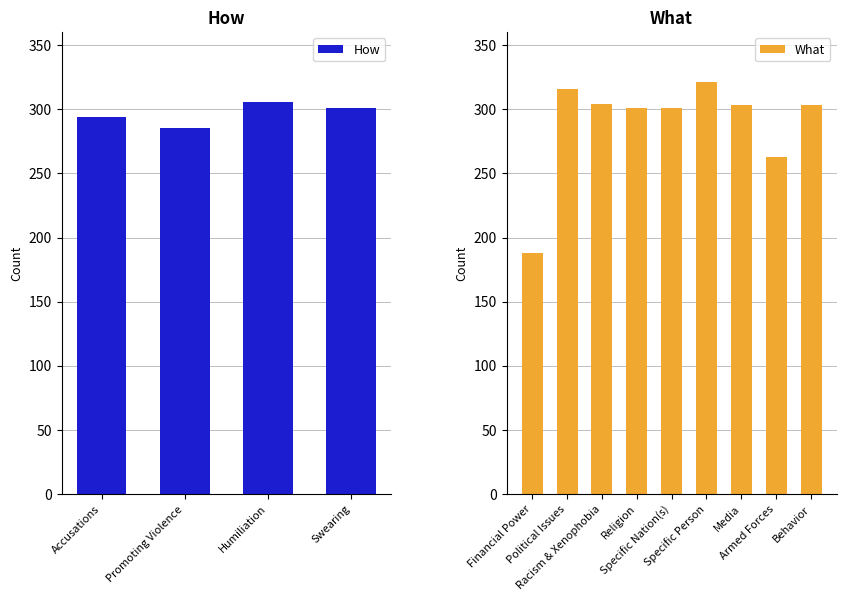

What is the difference between the maximum and minimum values?

133